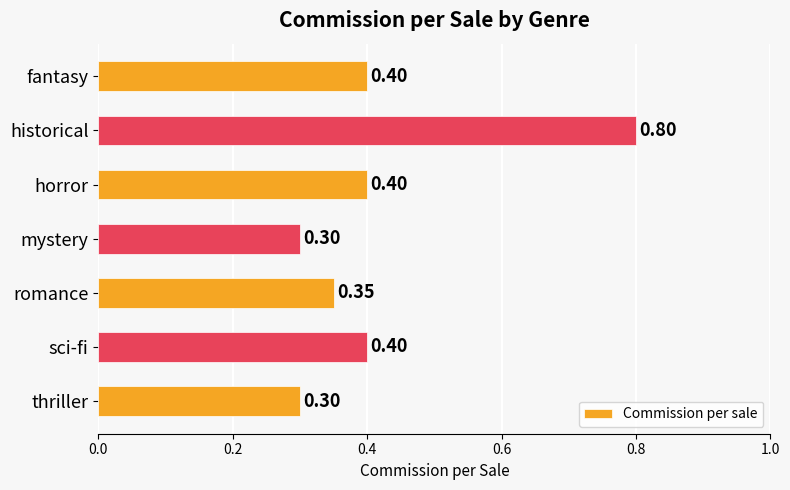

Between historical and horror, which is larger?

historical